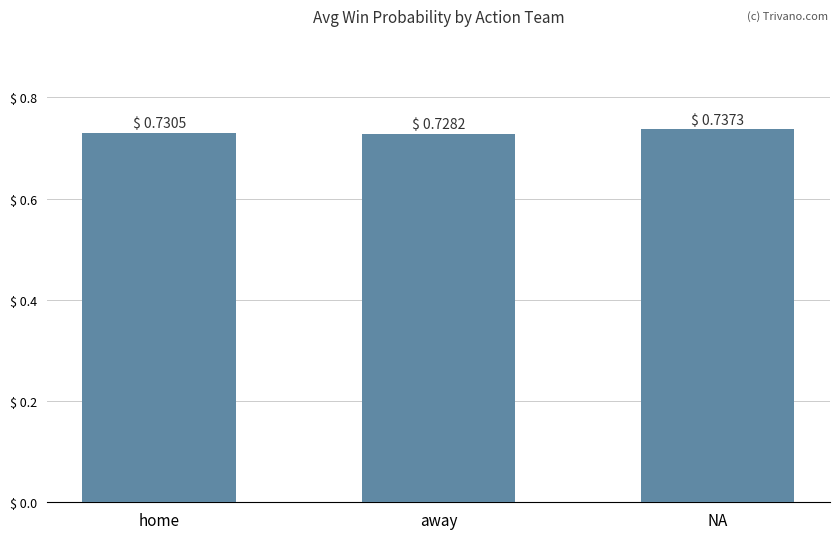

The chart shows a value of 1.0 at home. True or false?

False